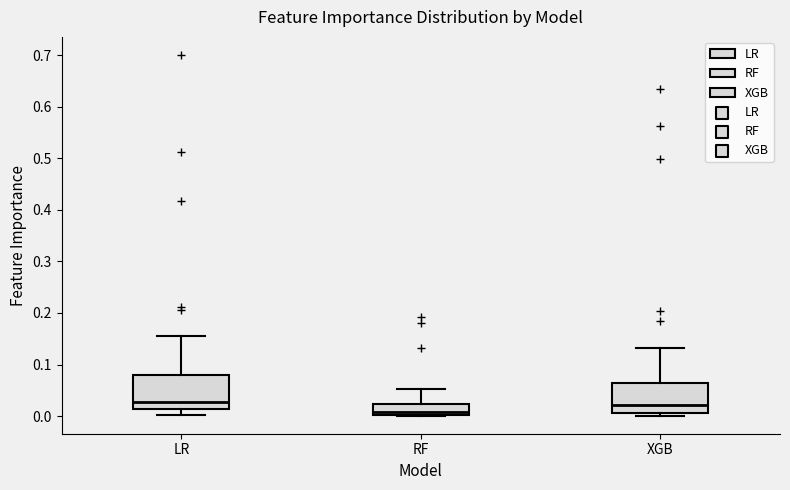

Where is the upper edge of the box for RF on the y-axis? The values are not printed on the chart, so give them approximately, as read against the axis.

0.02